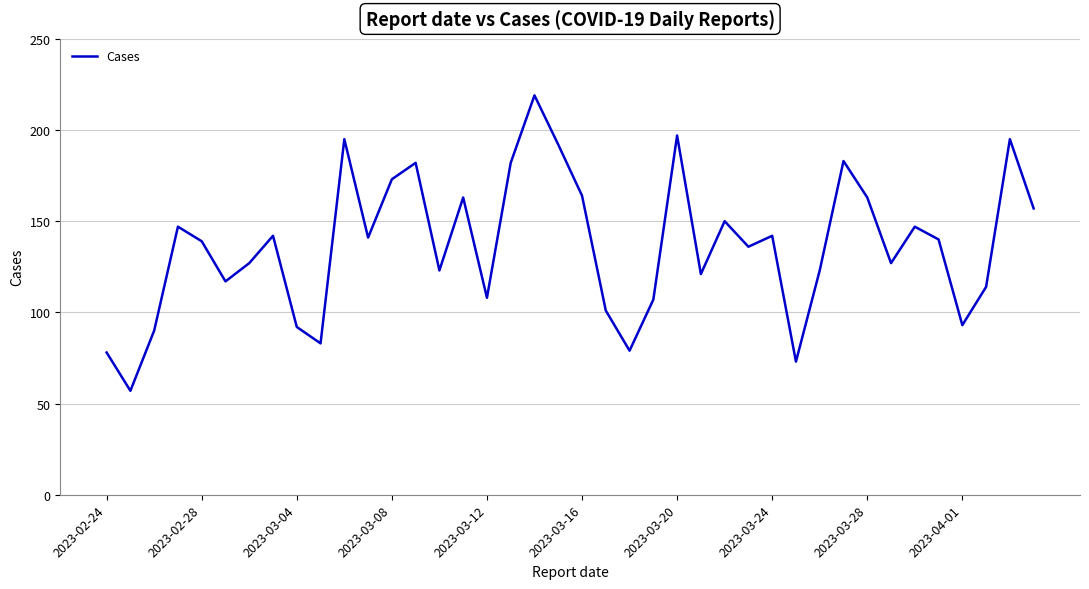

What is the maximum value shown in the chart?

219